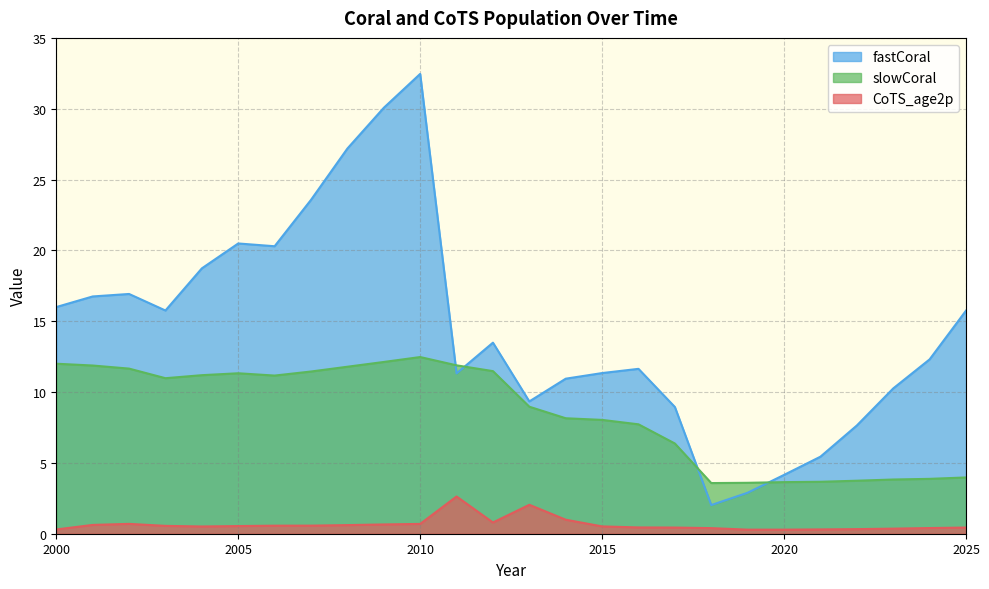

True or false: fastCoral has more than 1 interior local peaks.

True